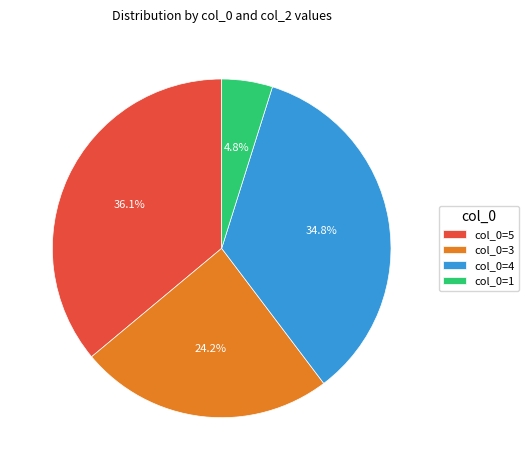

To the nearest percent, what is the average slice percentage?

25%